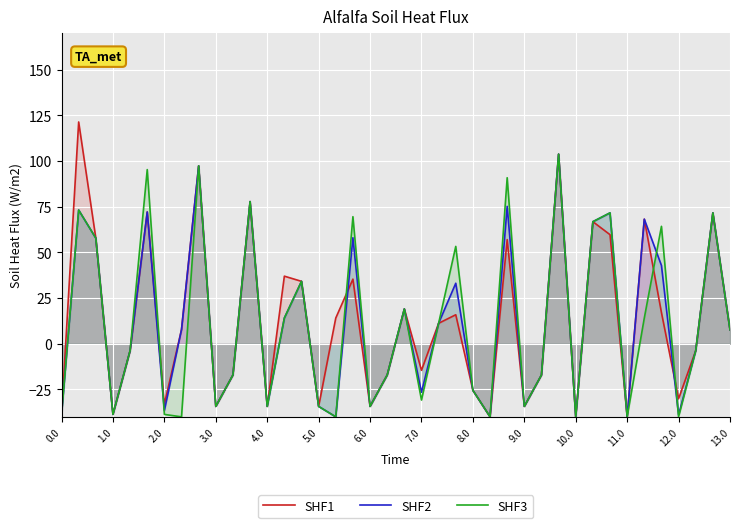

True or false: SHF2 has a value of 22.1 at 11.0.

False